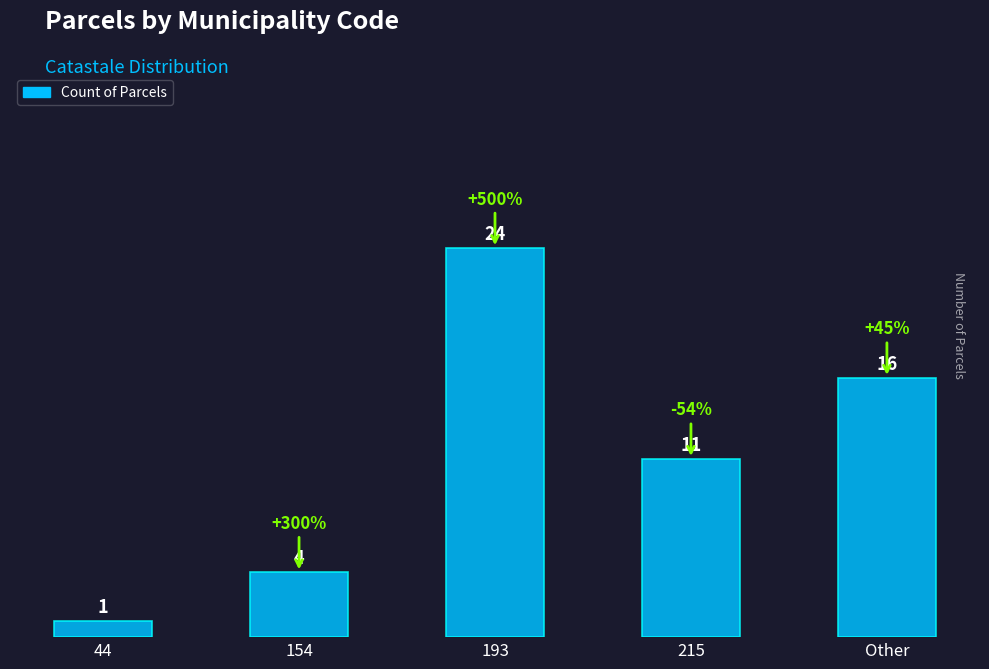

Reading left to right, what are all the values shown in this chart?

44=1	154=4	193=24	215=11	Other=16